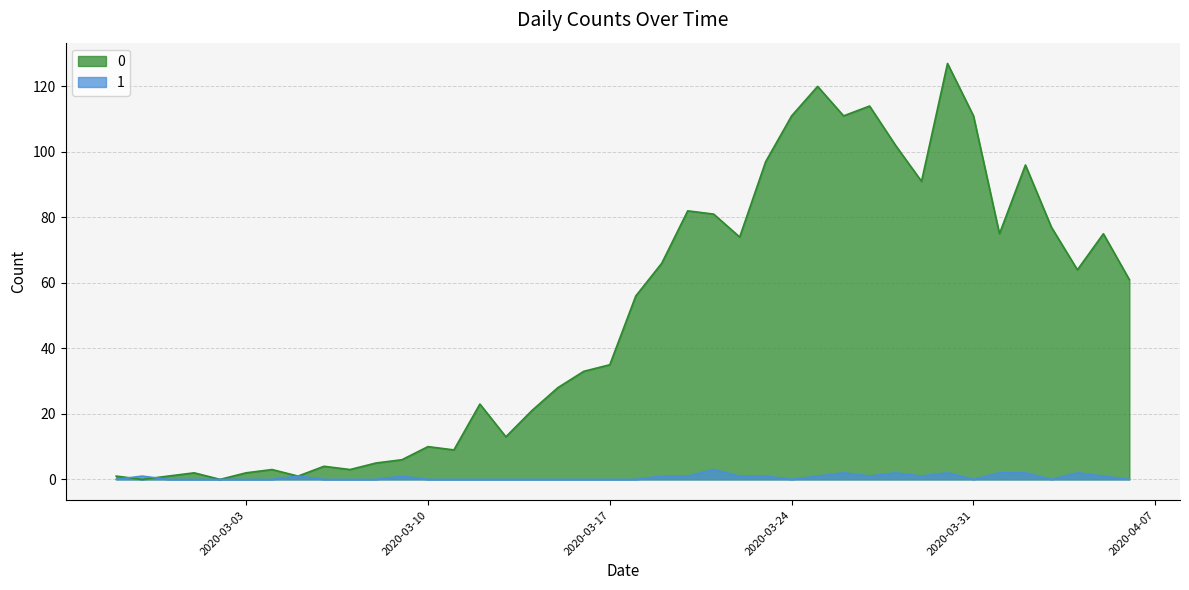

What are all the series names shown in the legend?

0, 1